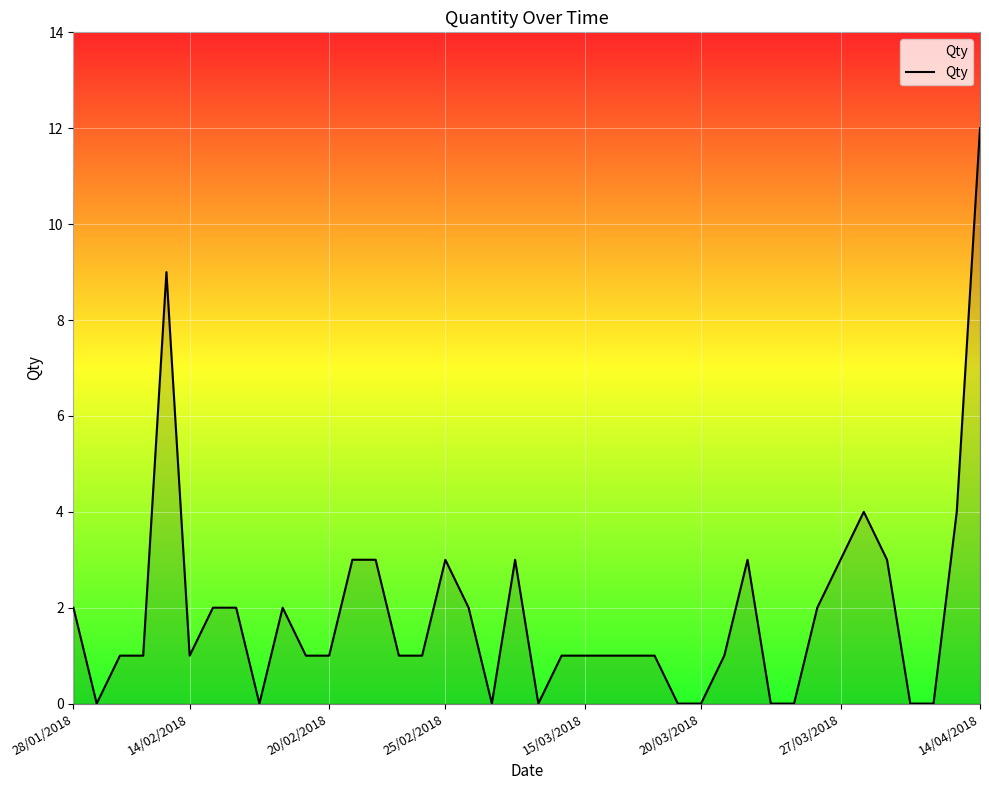

What is the maximum value shown in the chart?

12